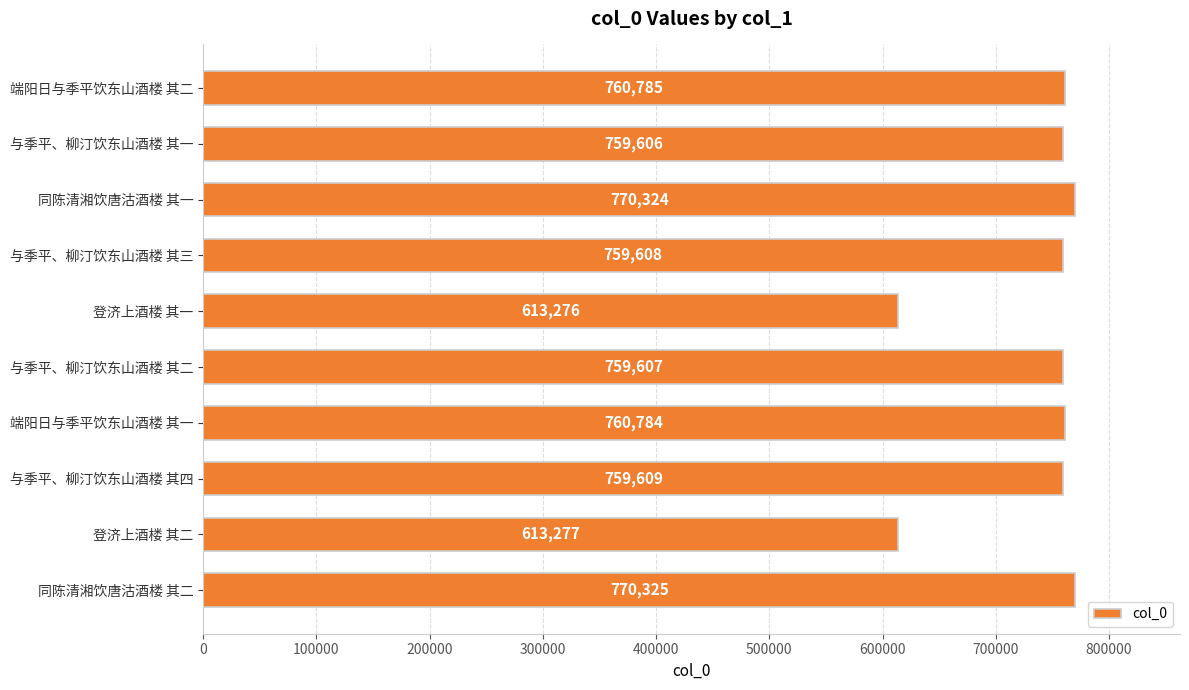

What is the sum of all values?

7327201